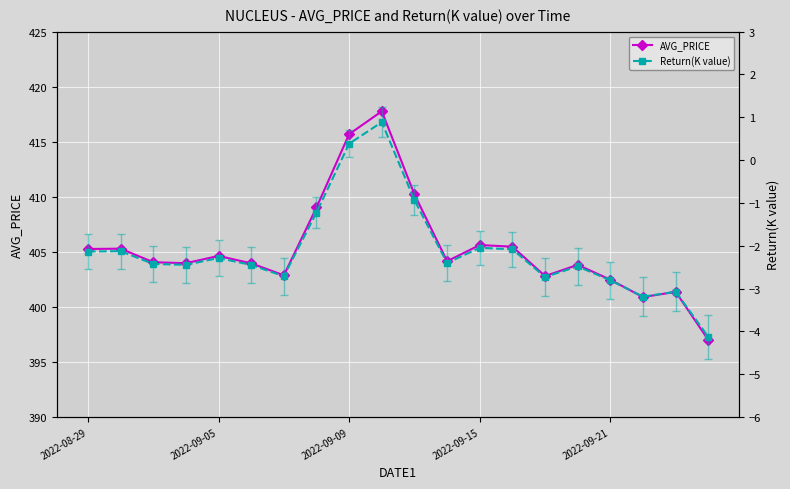

True or false: AVG_PRICE and Return(K value) cross at least once.

False